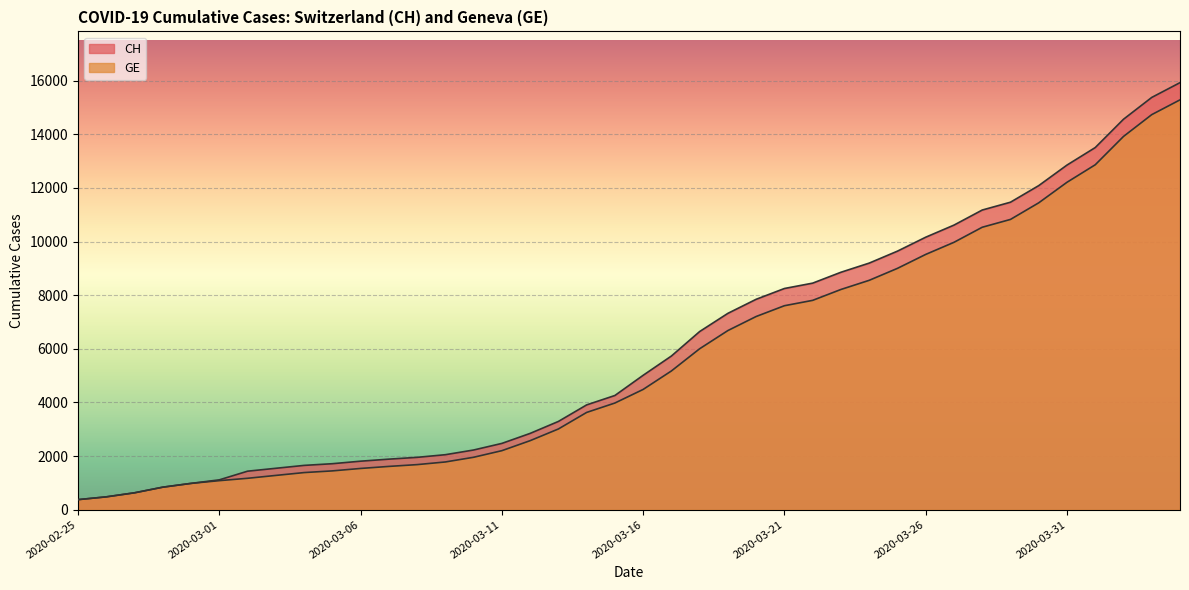

Rank the series by their average value, from highest to lowest.

CH, GE